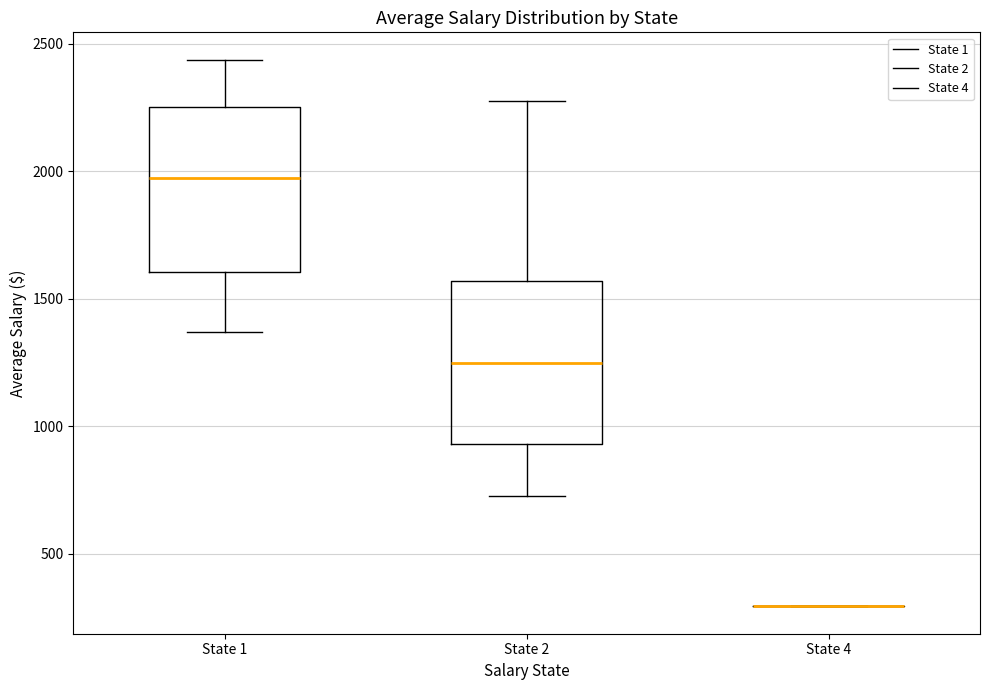

Reading left to right, transcribe this box plot: for each box, give where its median line is, the range the box spans, and where its two whiskers end, as read against the y-axis. The values are not printed on the chart, so give them approximately, as read against the axis.

State 1: median 1950, box 1600 to 2250, whiskers 1350 to 2450
State 2: median 1250, box 950 to 1550, whiskers 700 to 2300
State 4: box collapsed to a line at 300, whiskers 300 to 300